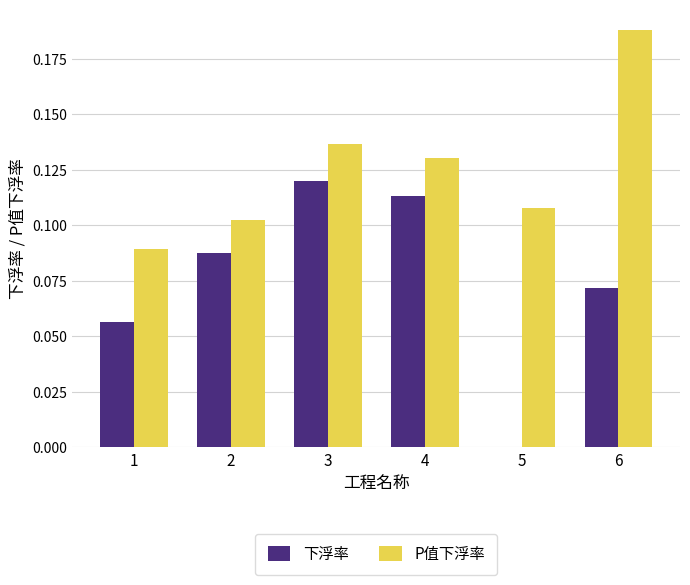

At which category does the chart reach its peak across all series?

6